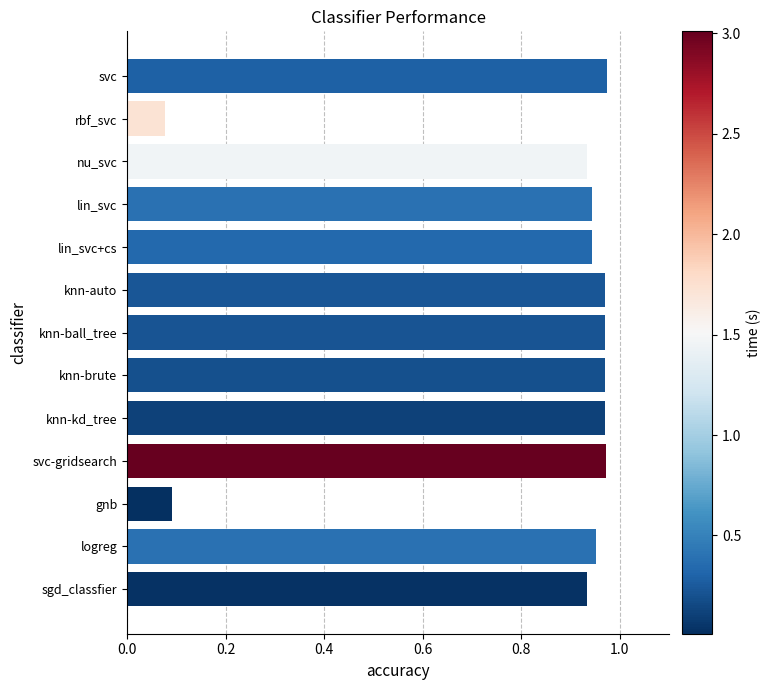

The value at sgd_classfier is 1.4. True or false?

False